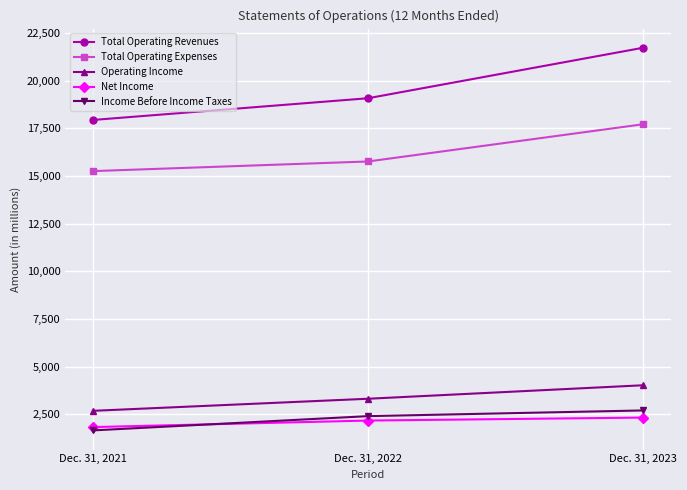

Which series has the widest spread of values?

Total Operating Revenues